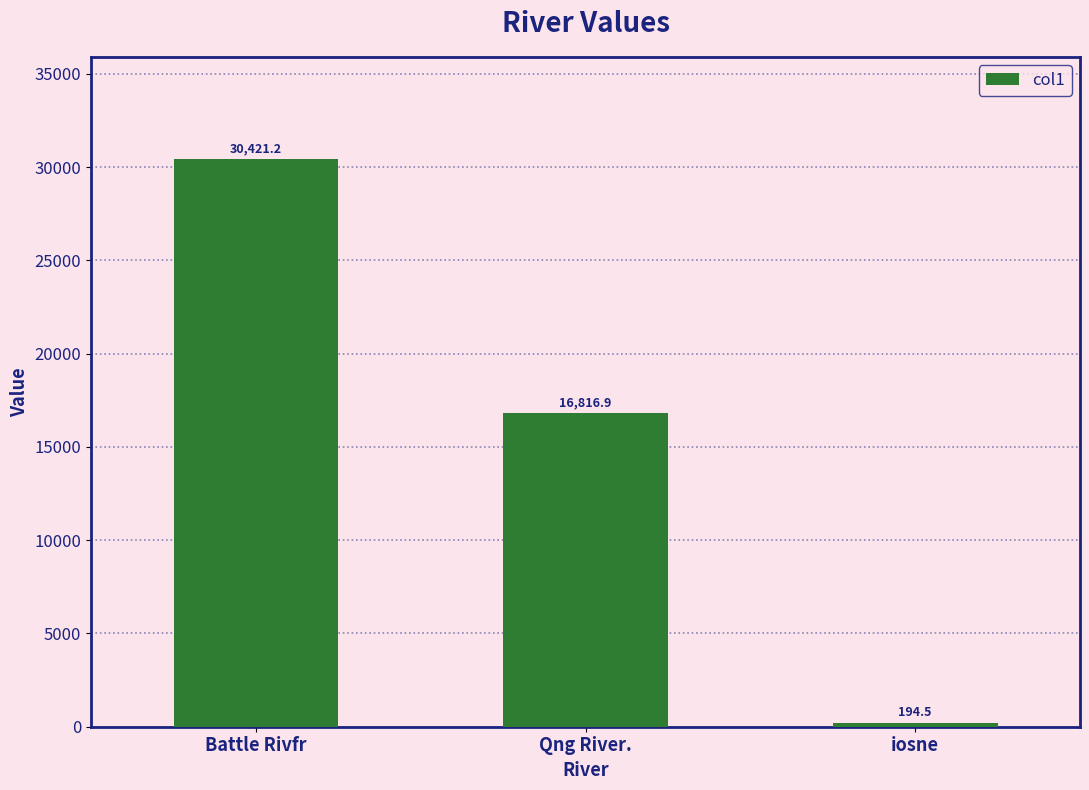

What is the difference between the second highest and minimum values?

16622.4